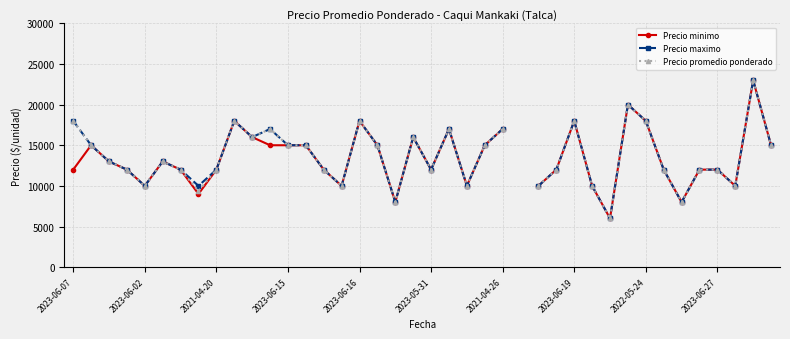

The value of Precio maximo at 2021-04-20 is 19470.1. True or false?

False